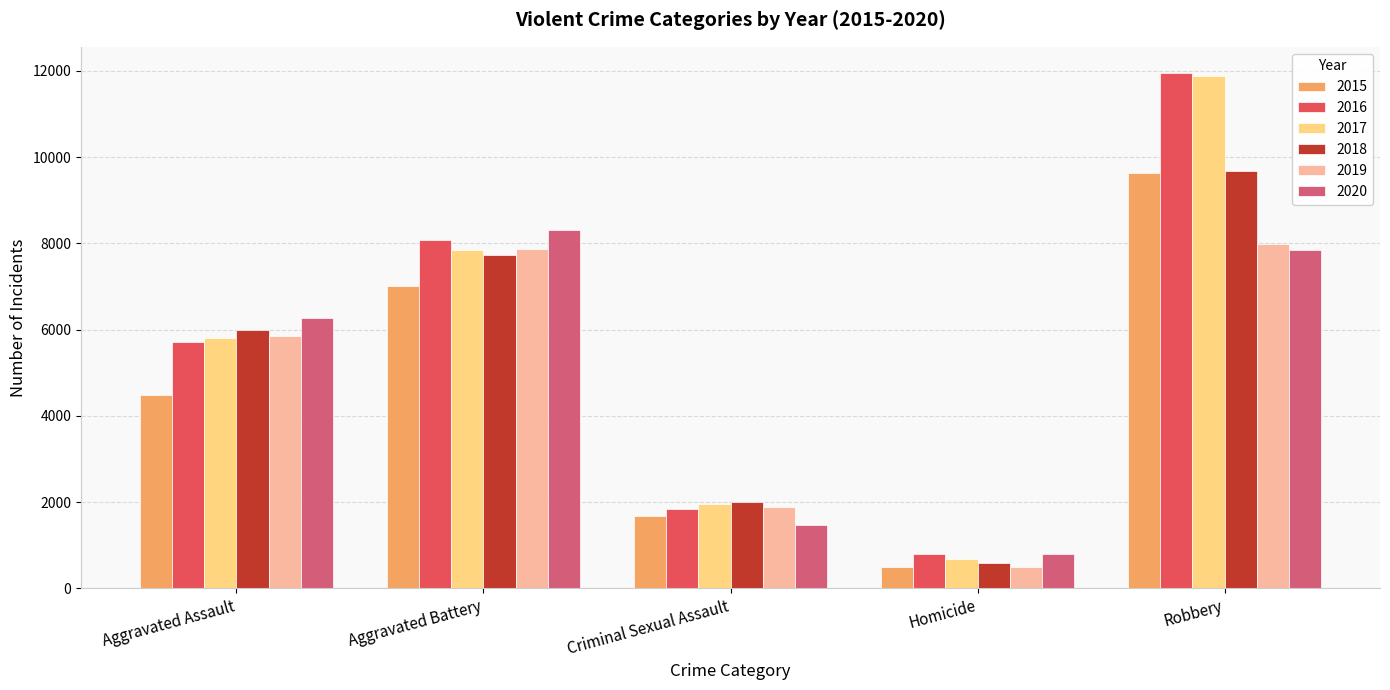

How many values in the 2016 series are below 5712?

2